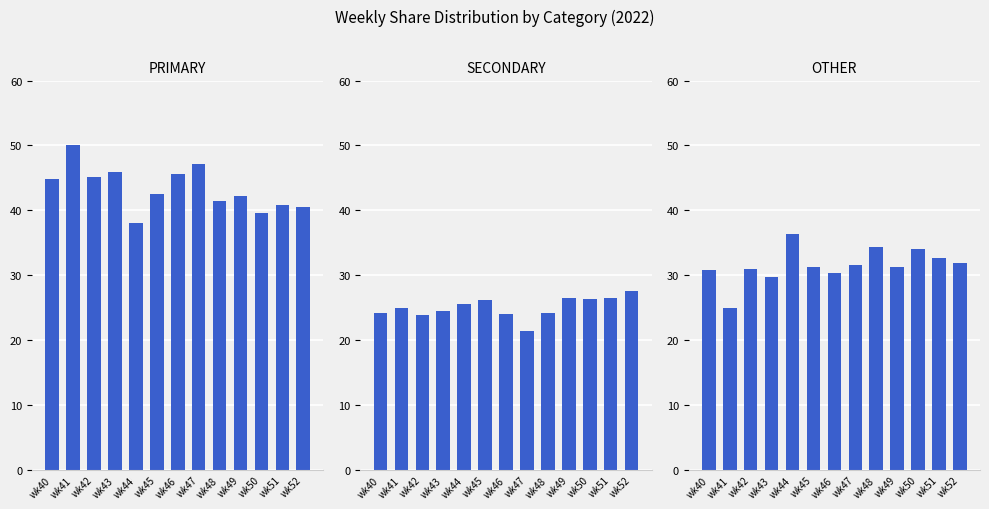

What is the smallest value displayed?

21.4